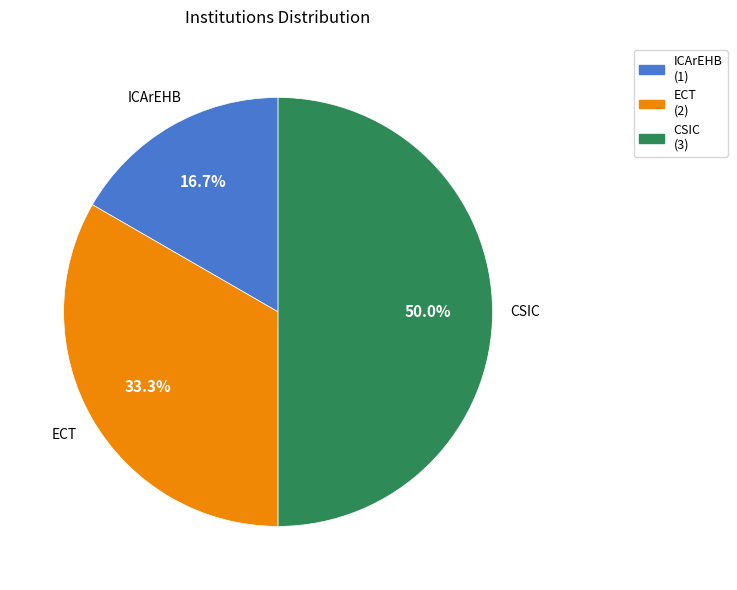

What portion of the pie excludes ECT?

66.7%